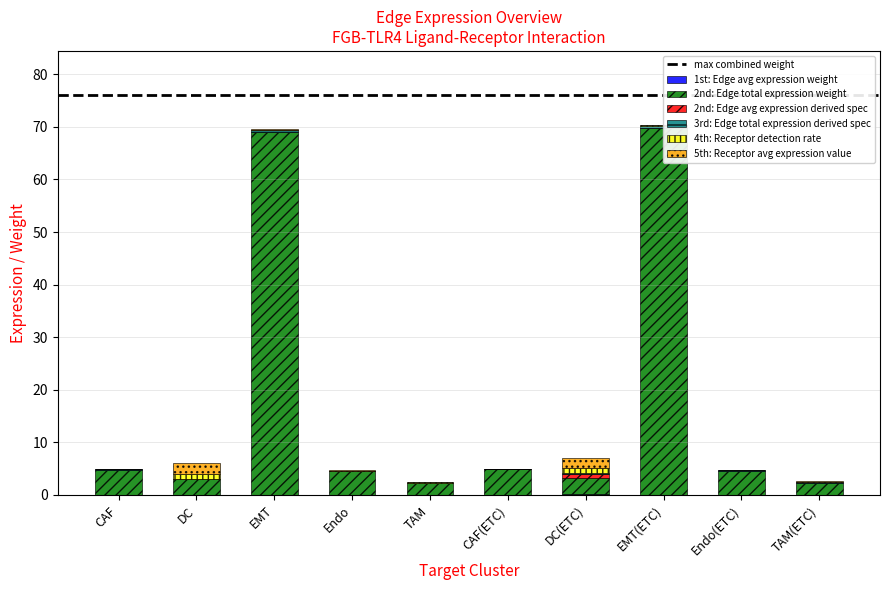

List the labels in order of Edge total expression weight value, largest first.

EMT(ETC), EMT, CAF(ETC), CAF, Endo(ETC), Endo, DC(ETC), DC, TAM(ETC), TAM